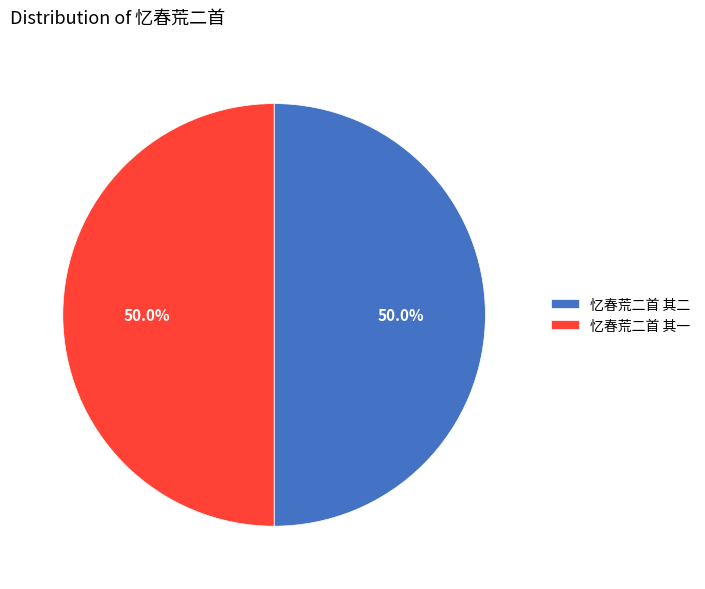

How many slices are in this pie chart?

2